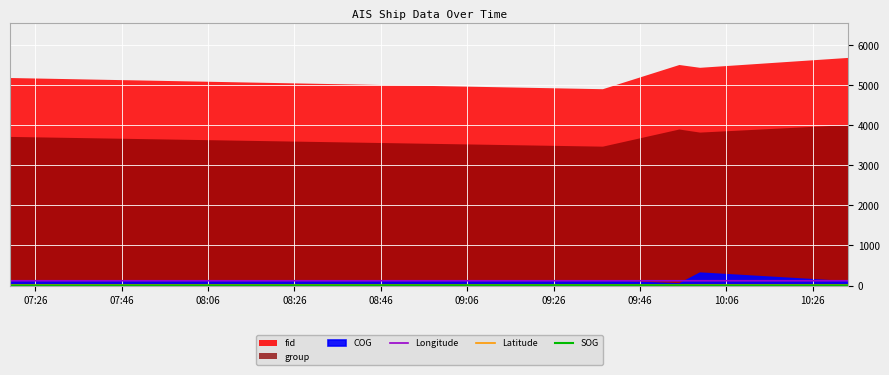

In SOG, how many points are lower than both neighbors (excluding endpoints)?

1